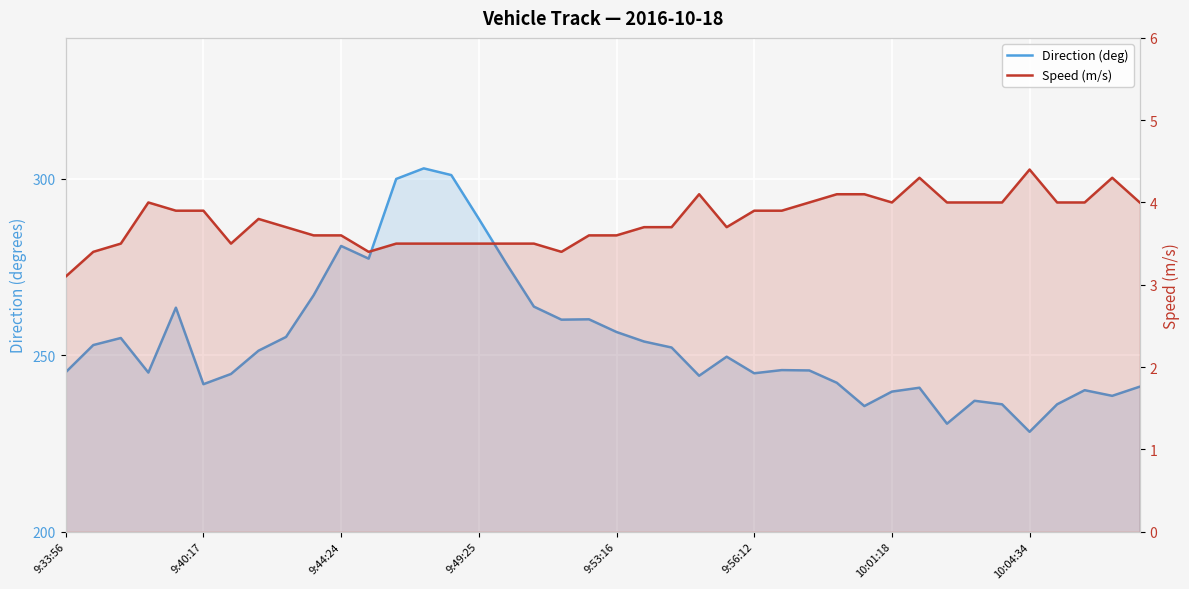

What is the difference between the second highest and second lowest values in the Direction (deg) series?

70.5